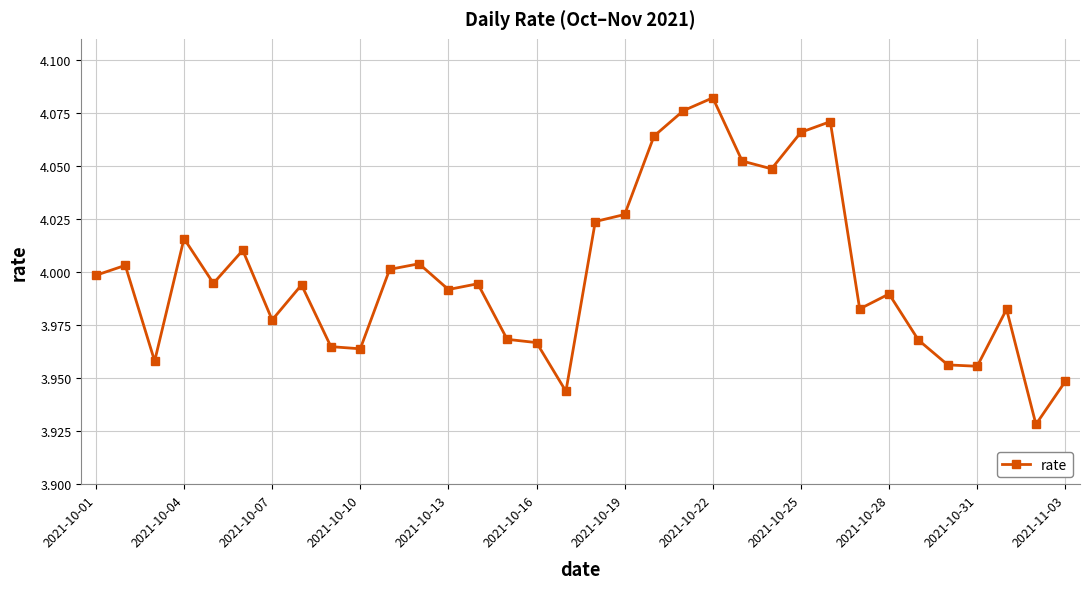

What is the sum of all values?

136.0